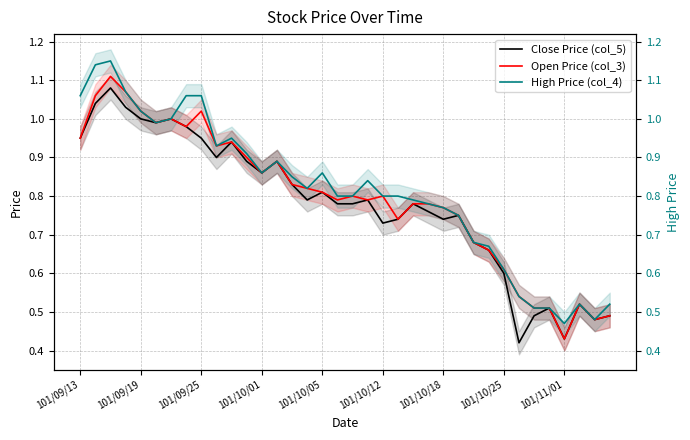

What is the value of the Open Price (col_3) point at the 2nd from the left?

1.1